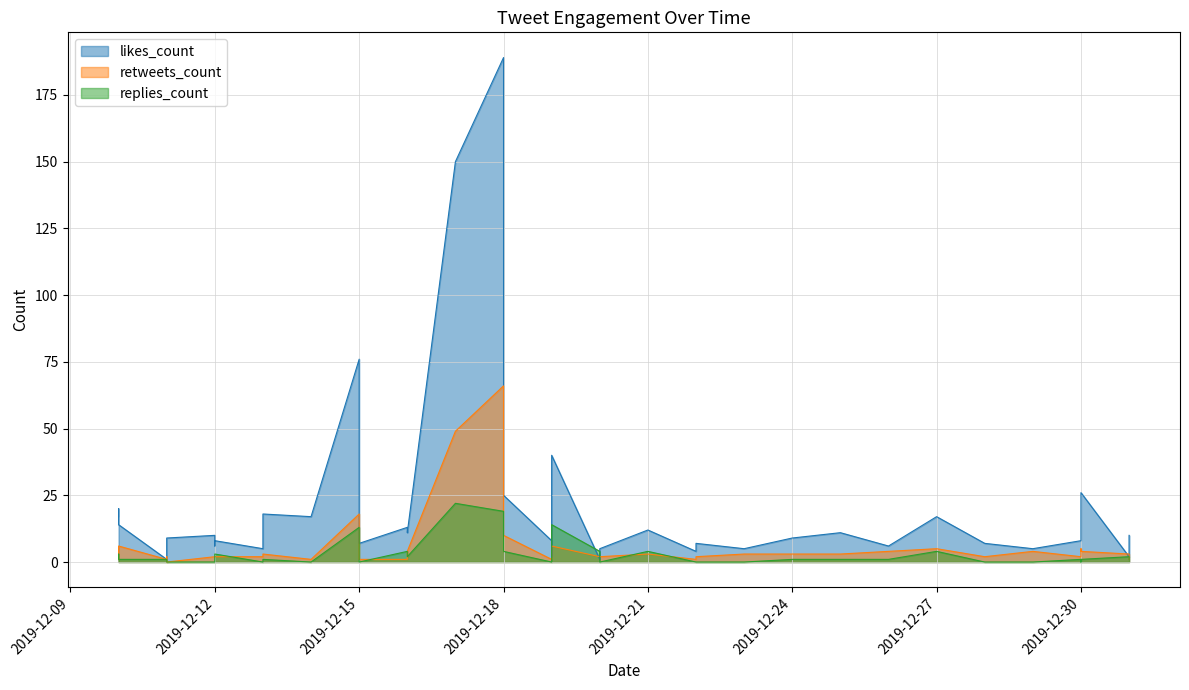

Which series has the largest total across all categories?

likes_count